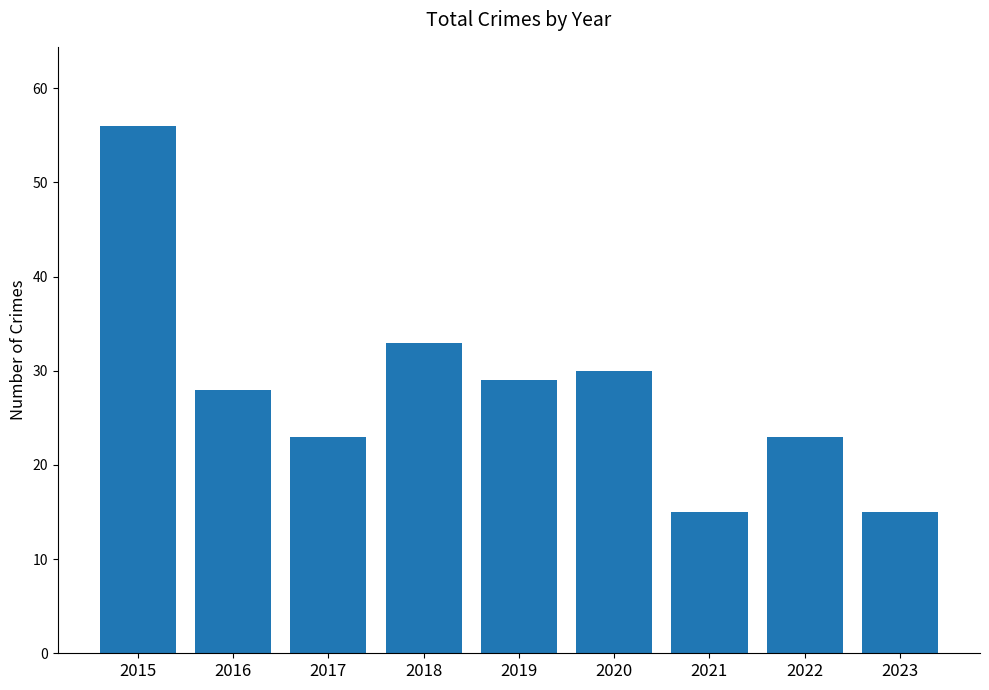

What is the change in value from 2018 to 2021?

-18